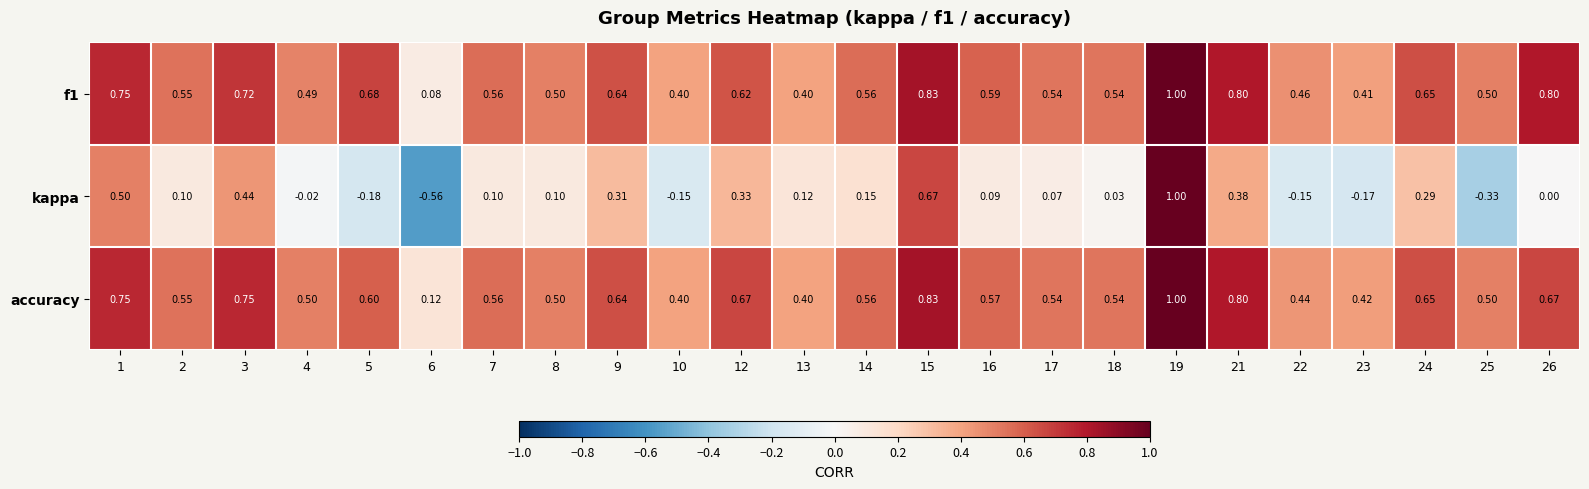

Between 9 and 14, which series saw the biggest shift?

kappa